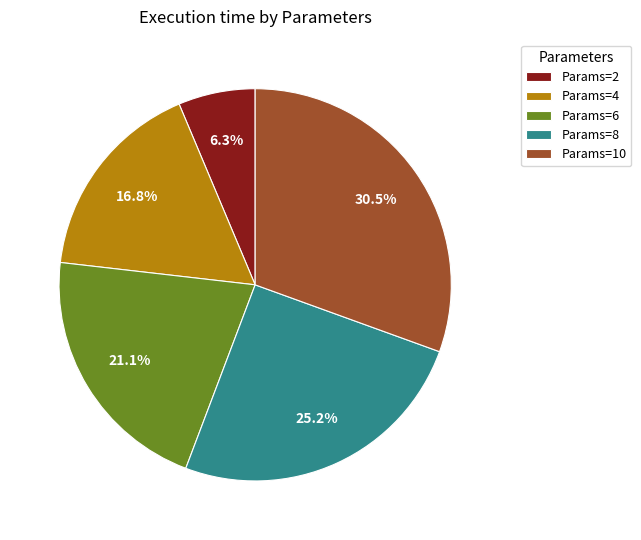

What is the ratio of the value at Params=10 to the value at Params=8?

1.2